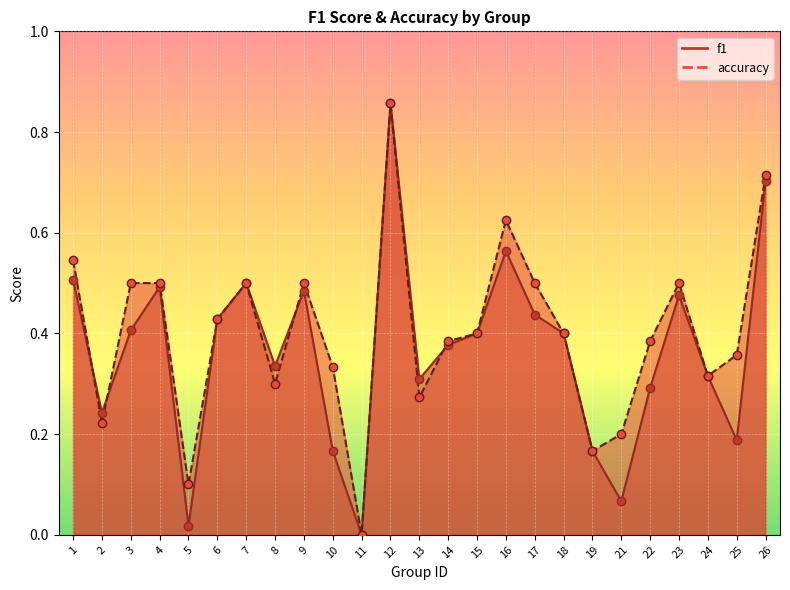

Which series contains the lowest Y value?

f1